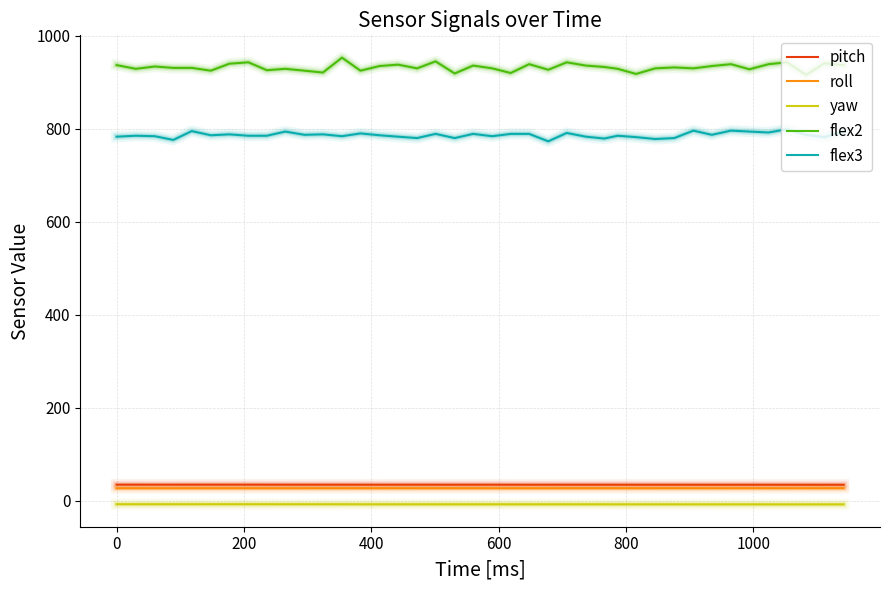

Which series has the largest total across all categories?

flex2